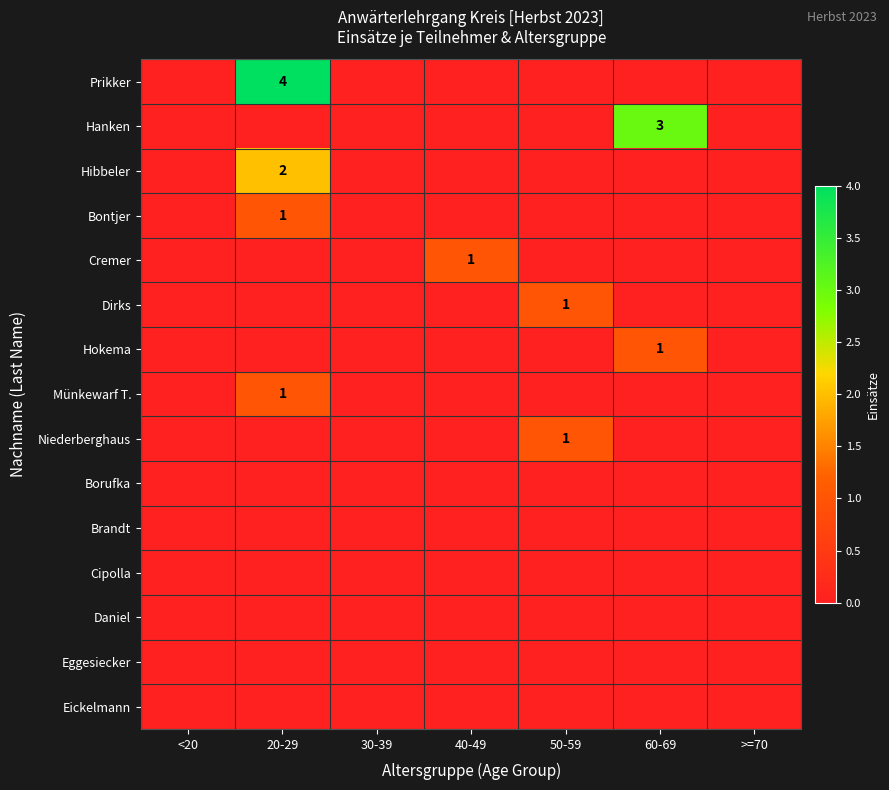

True or false: Hanken has a value of 3 at 60-69.

True